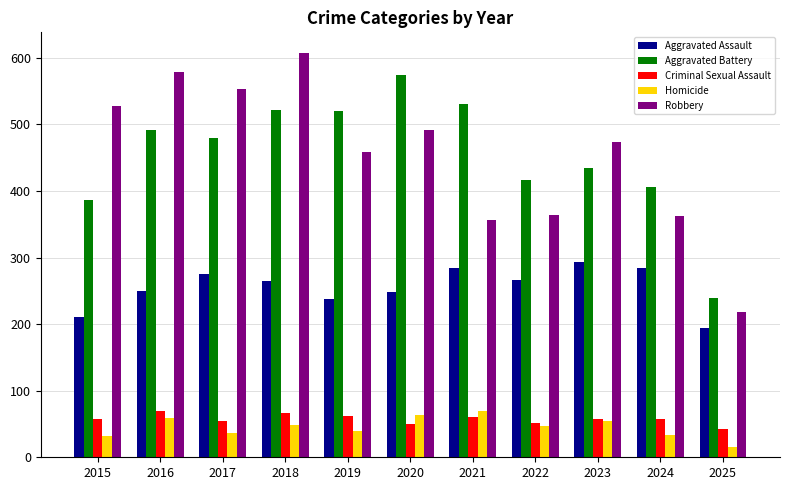

What is the spread (max minus min) of values at 2019?

480